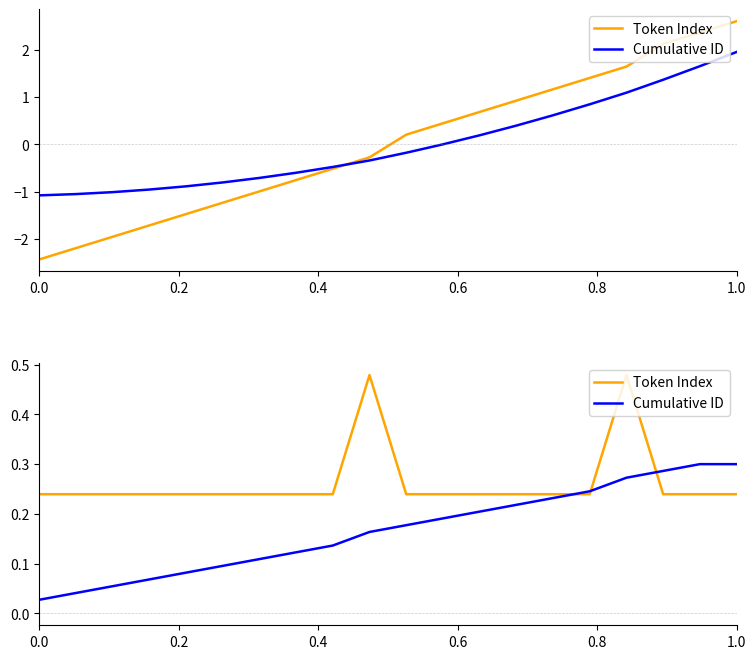

Count the Token Index values in the range 0 to 1.

20